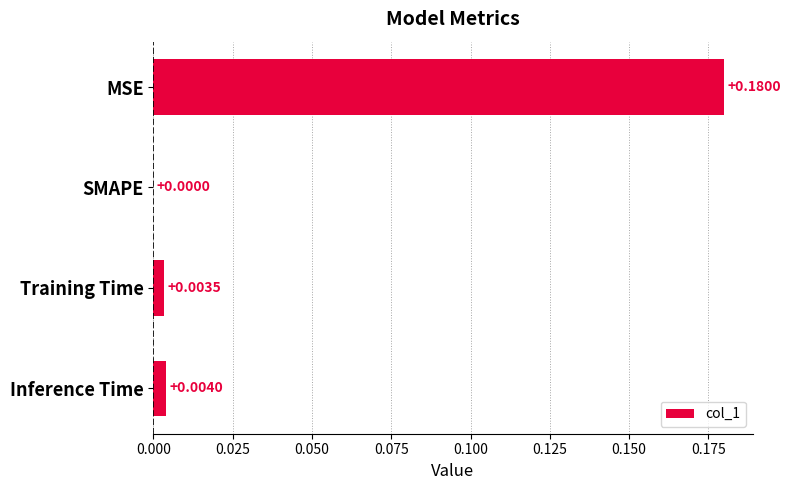

Between MSE and Training Time, which is larger?

MSE